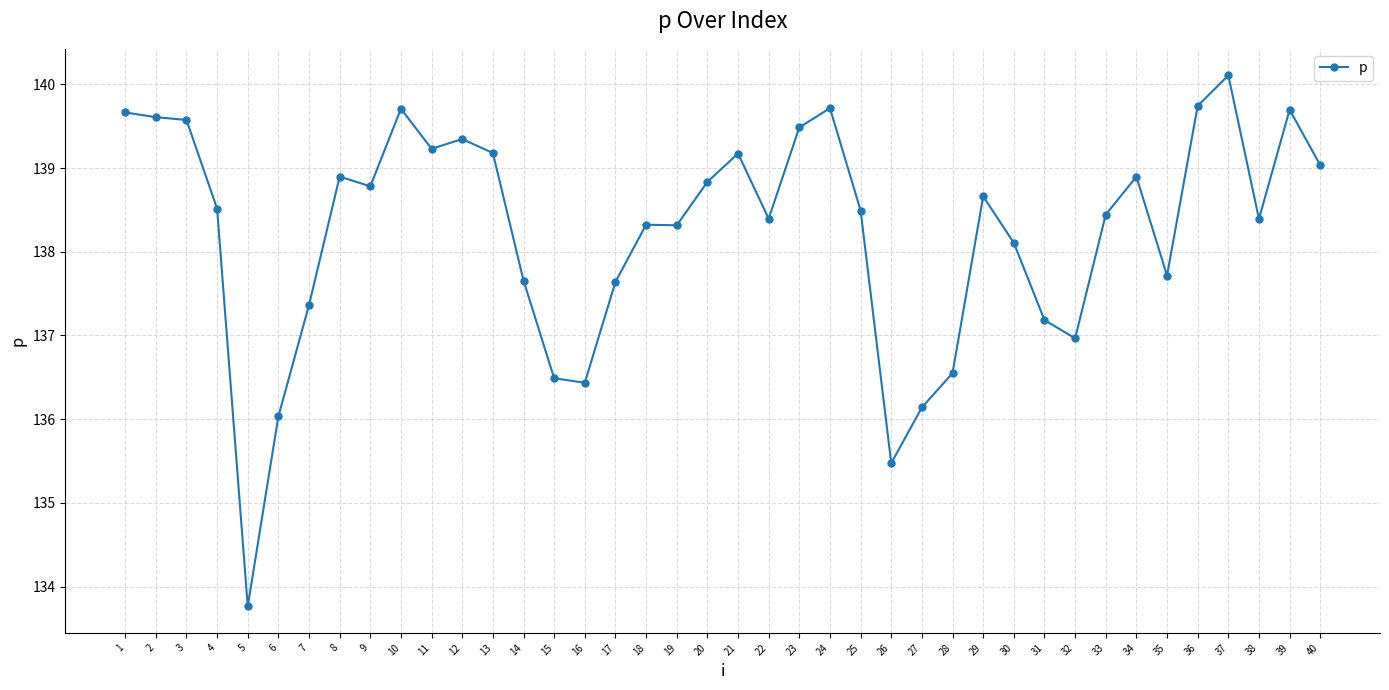

The chart shows a value of 240.3 at 15. True or false?

False